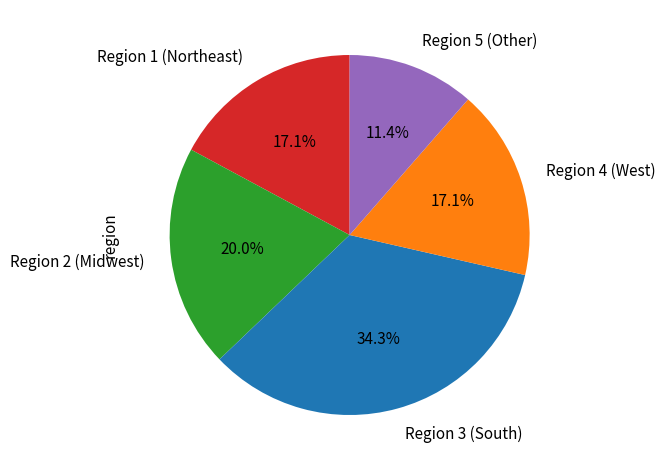

Which slice is the smallest?

Region 5 (Other)